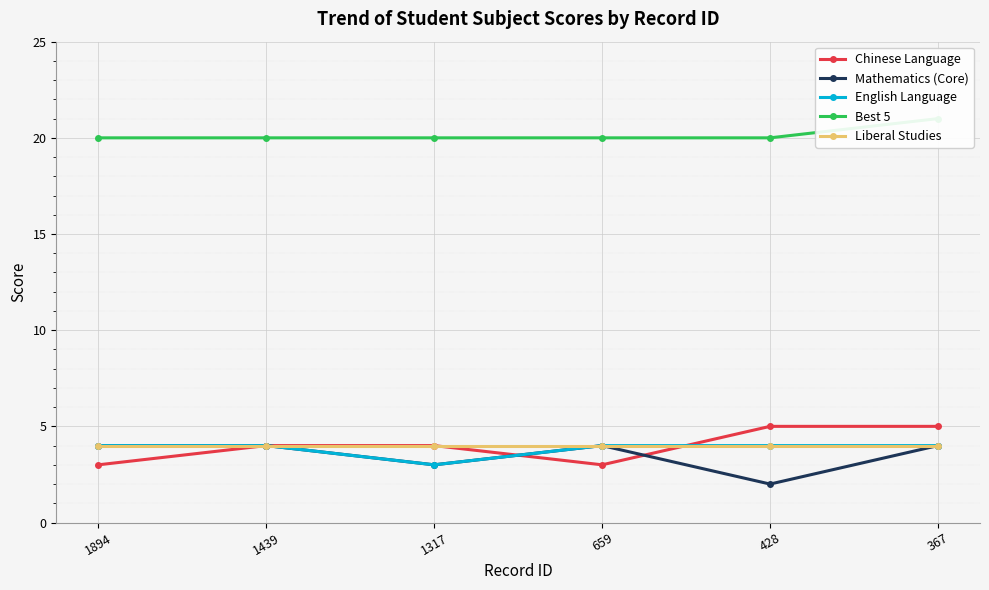

What is the spread (max minus min) of values at 1439?

16